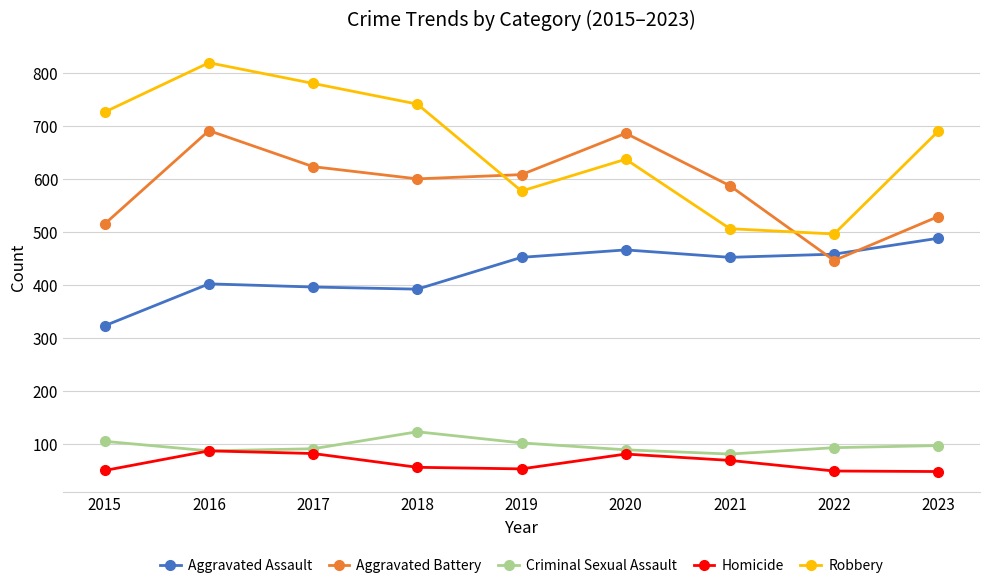

What is the minimum value shown in the chart?

48